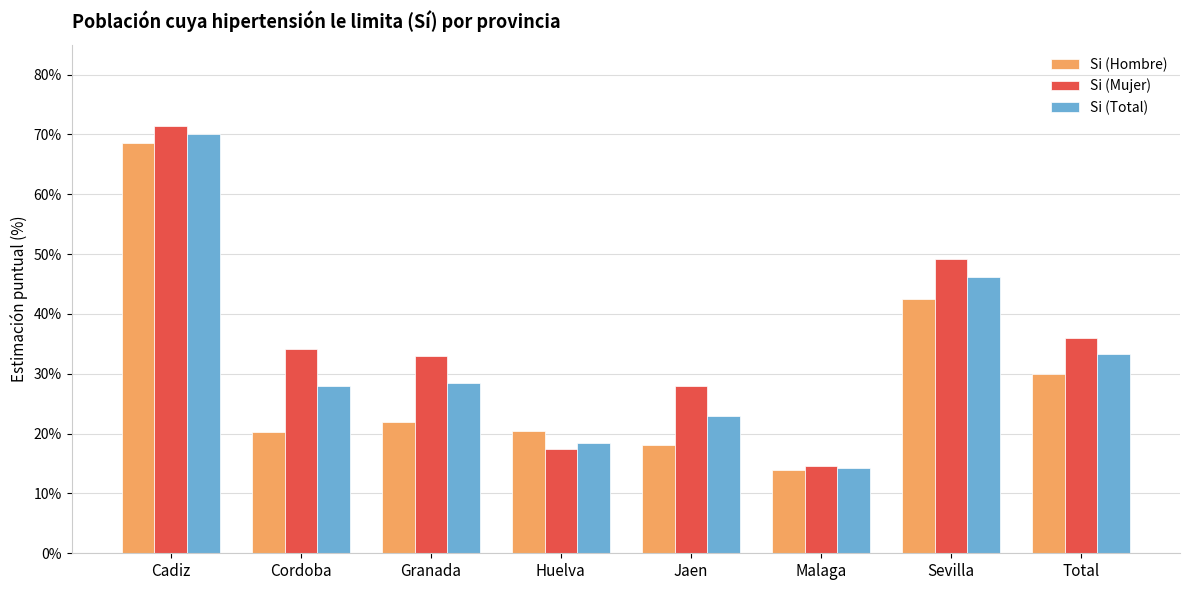

What is the average value of the Si (Mujer) series?

35.4